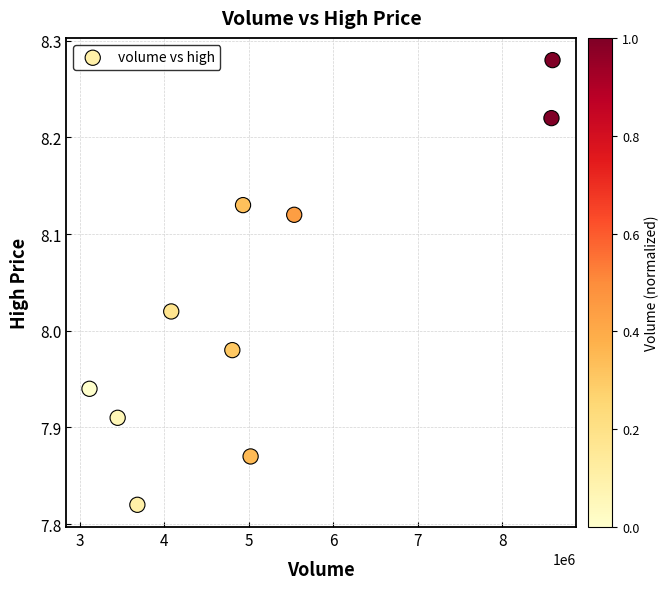

What is the average X value?

5180538.4